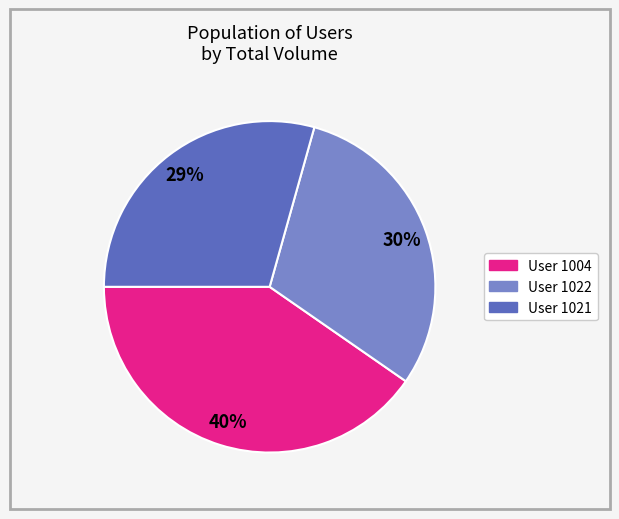

To the nearest percent, what is the average slice percentage?

33%